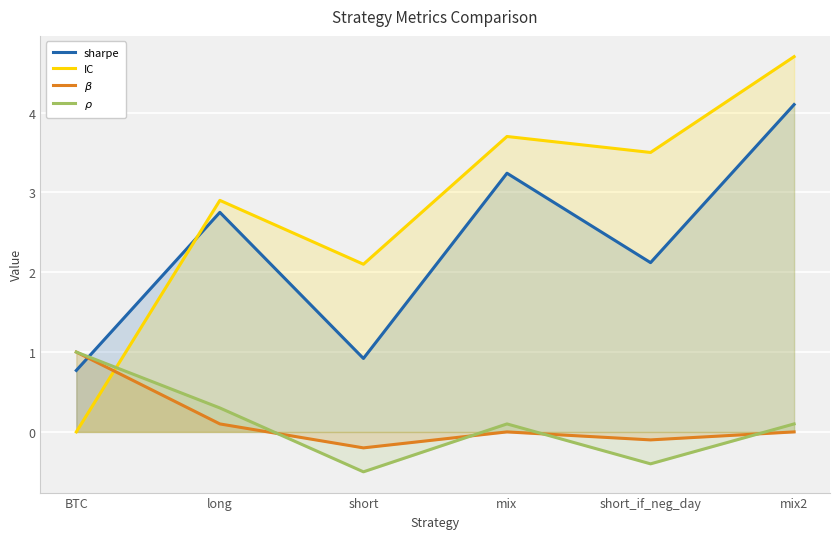

Which category has the lowest value in the sharpe series?

BTC